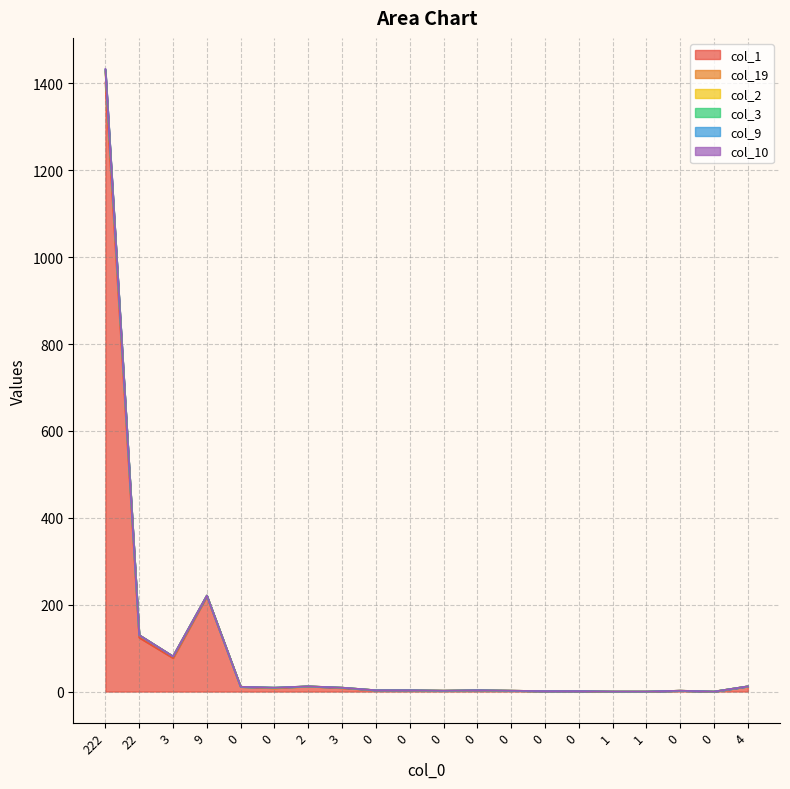

At how many categories does at least one series exceed 1387?

1